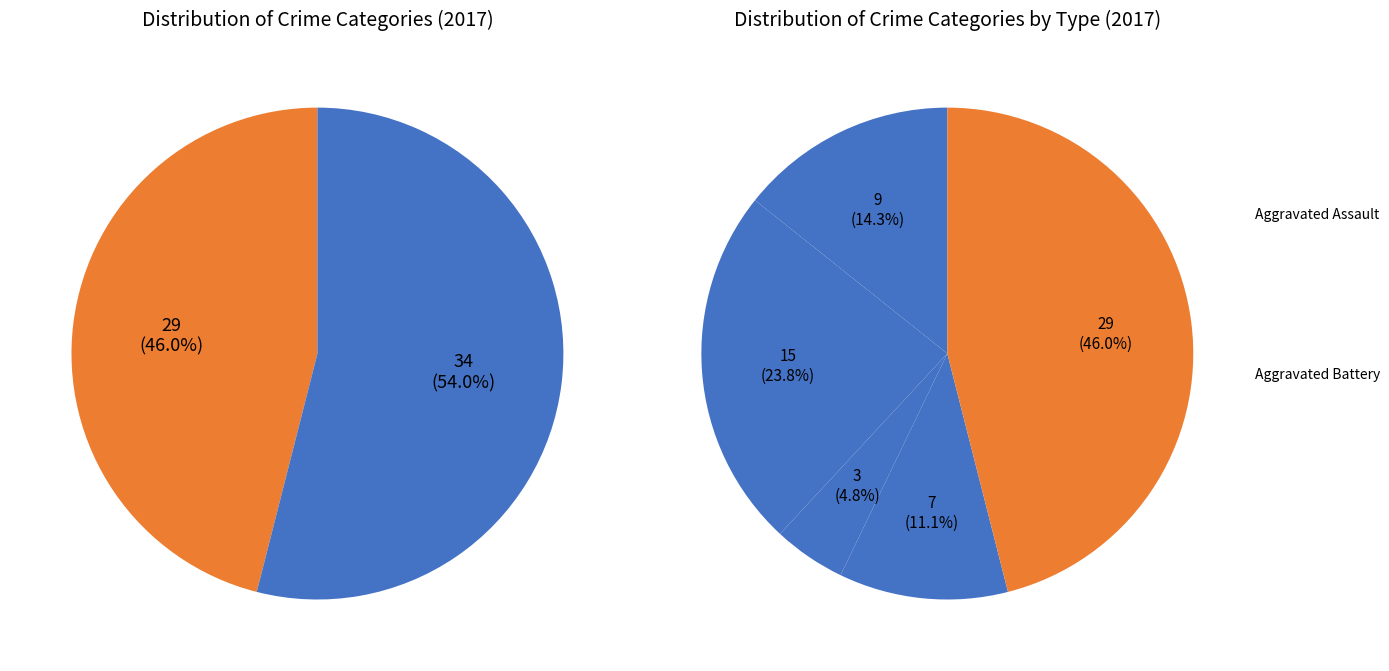

What percentage is NOT represented by Robbery?

54.0%